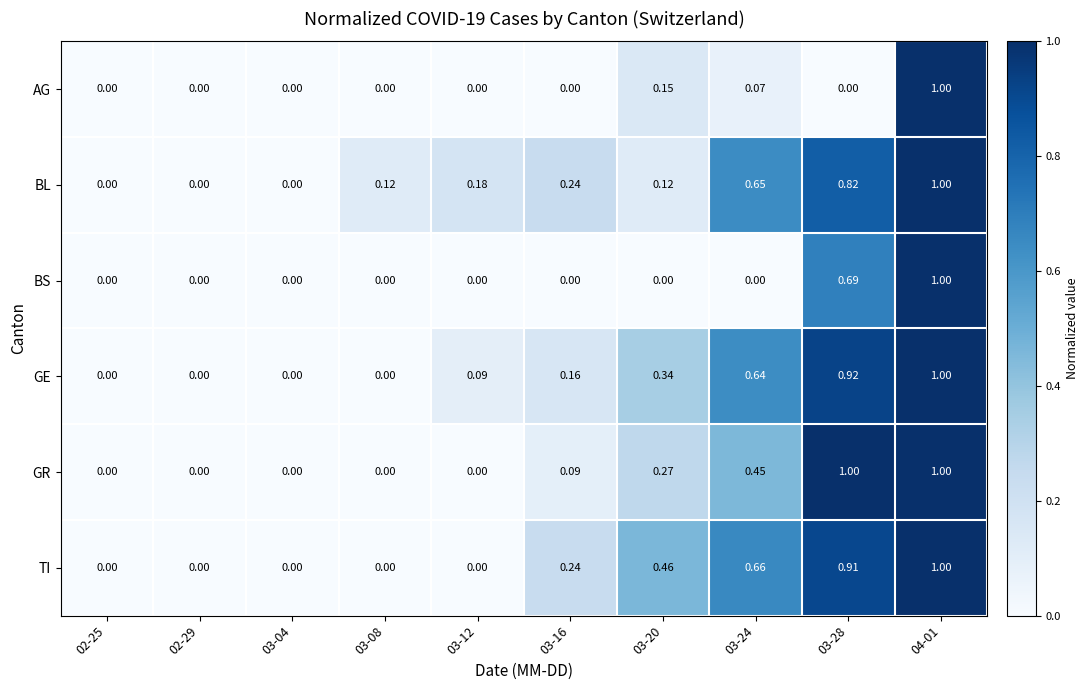

Is the value of BS at 02-25 greater than the value of GR at 03-28?

No